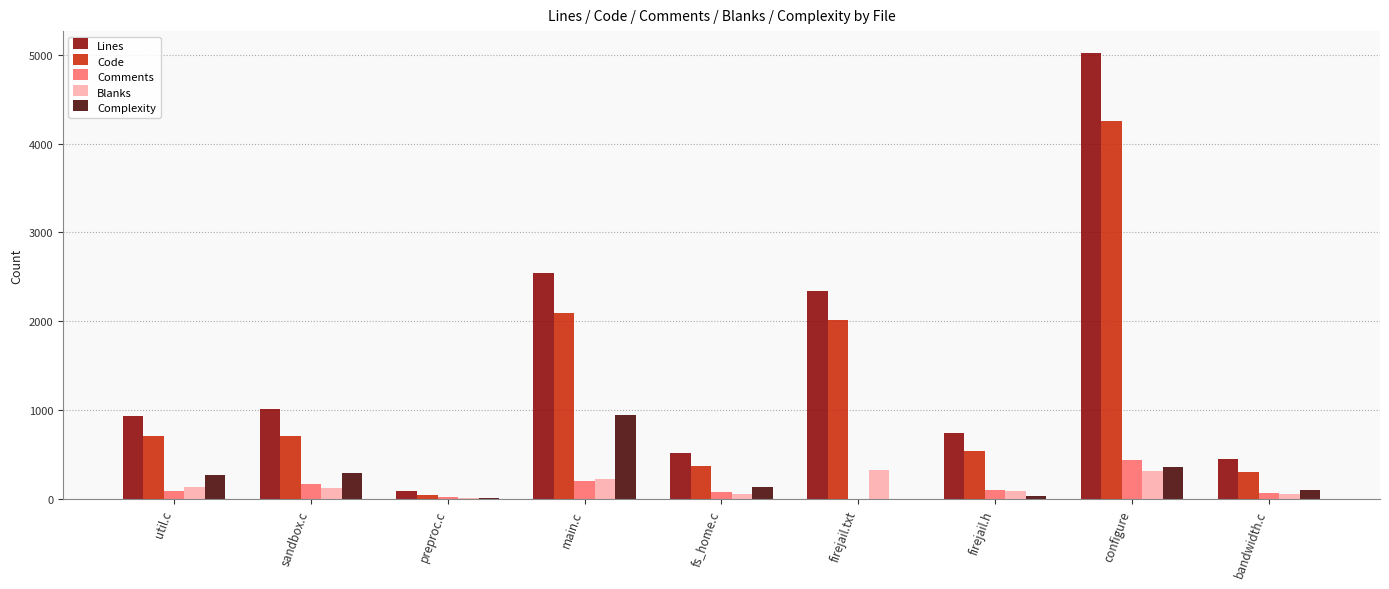

At which label does Code reach its peak?

configure